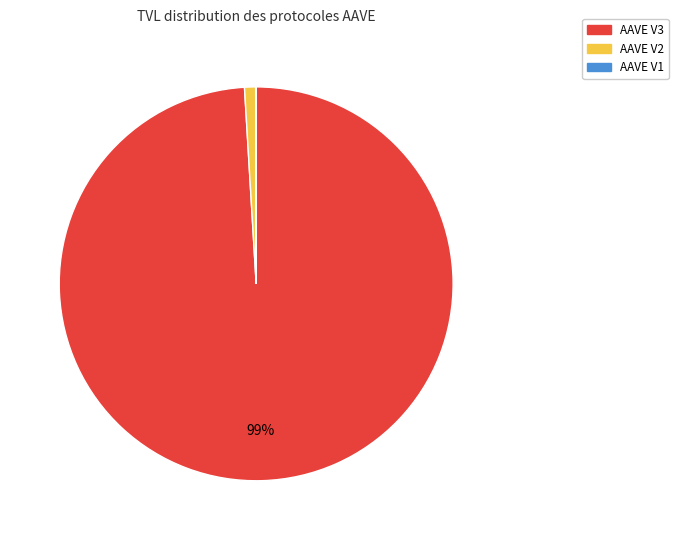

Combined, do AAVE V3 and AAVE V2 account for over 50%?

Yes